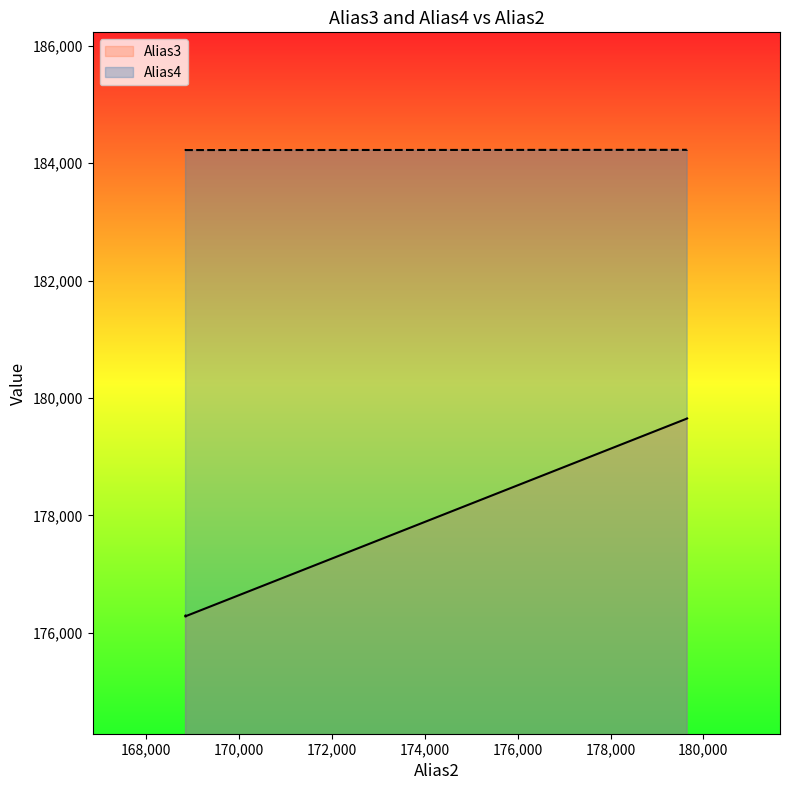

How many values in the Alias4 series exceed 184226?

2